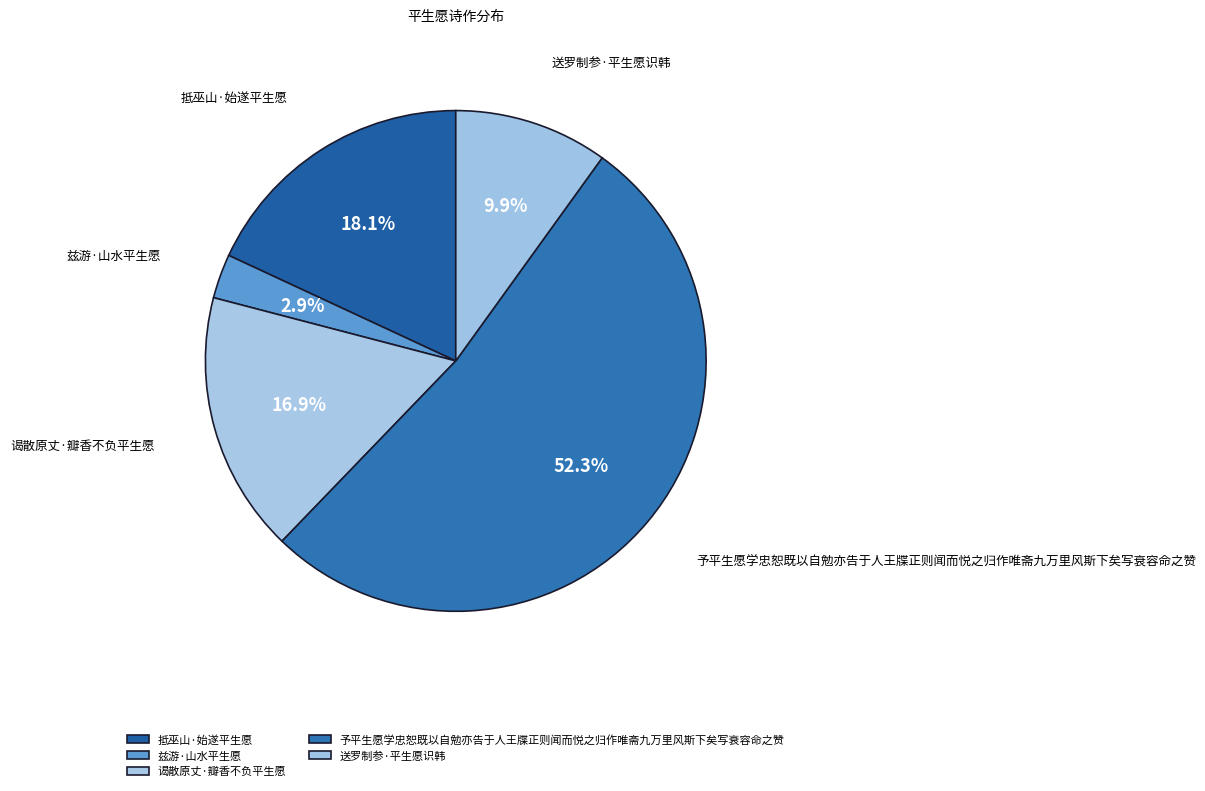

Which slice is the smallest?

兹游·山水平生愿